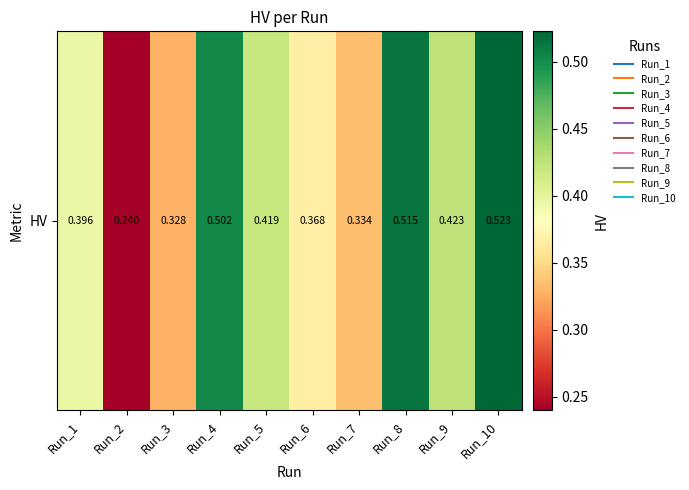

Is it true that the value at Run_9 is 0.4?

True